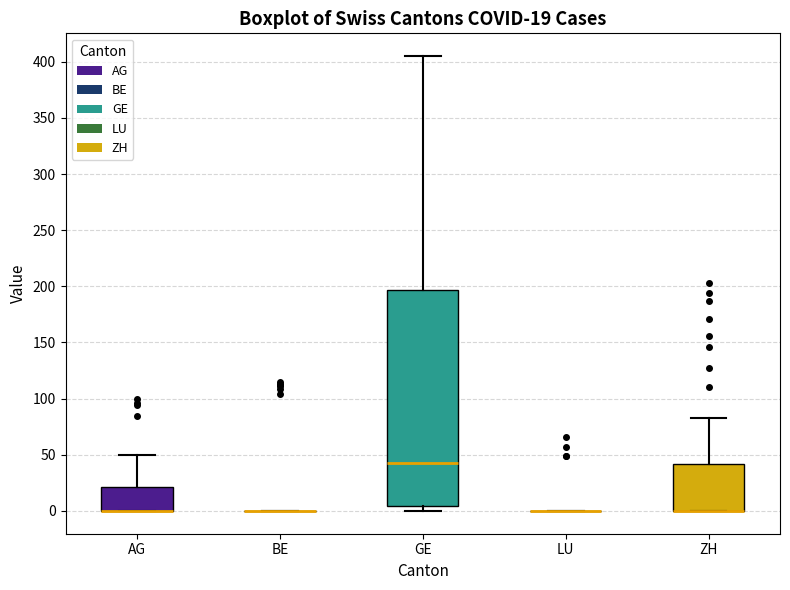

Comparing the boxes themselves (not the whiskers), which one is the tallest?

GE